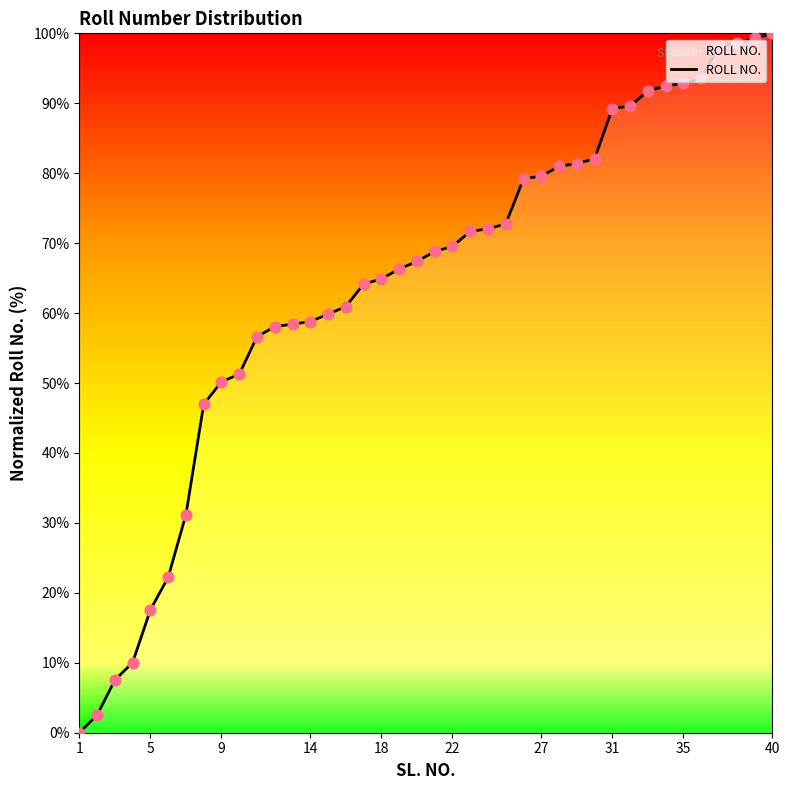

What is the greatest value displayed?

100.0